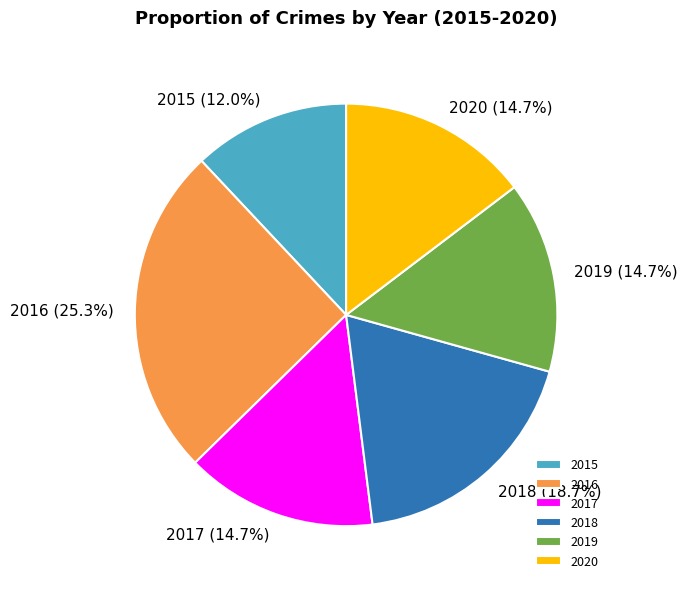

To the nearest percent, what portion does 2019 represent?

15%